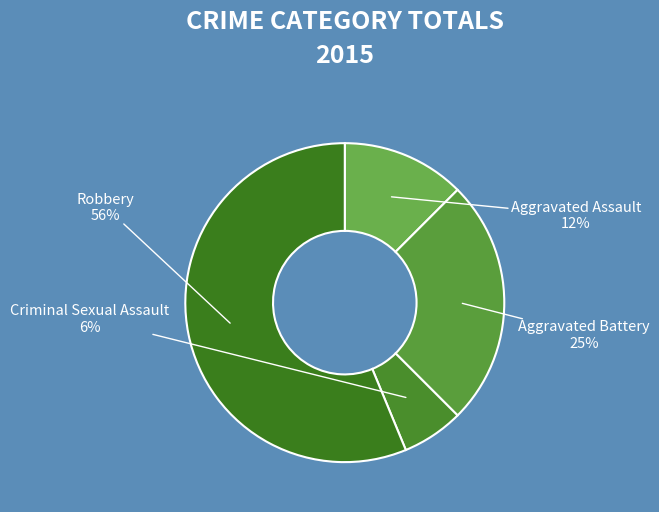

Count the number of slices in the pie.

4